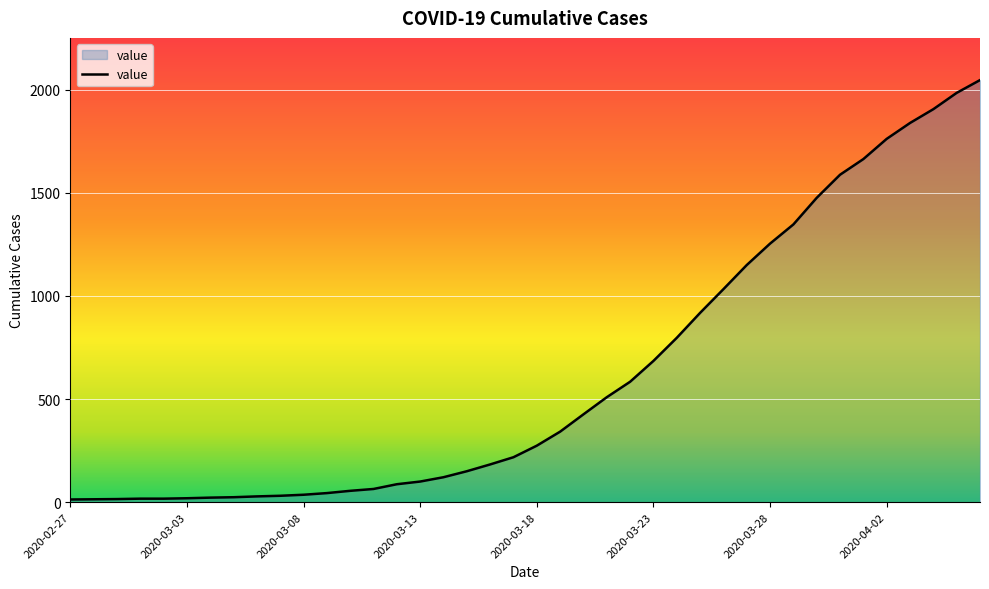

List the labels in order of value, largest first.

2020-04-06, 2020-04-05, 2020-04-04, 2020-04-03, 2020-04-02, 2020-04-01, 2020-03-31, 2020-03-30, 2020-03-29, 2020-03-28, 2020-03-27, 2020-03-26, 2020-03-25, 2020-03-24, 2020-03-23, 2020-03-22, 2020-03-21, 2020-03-20, 2020-03-19, 2020-03-18, 2020-03-17, 2020-03-16, 2020-03-15, 2020-03-14, 2020-03-13, 2020-03-12, 2020-03-11, 2020-03-10, 2020-03-09, 2020-03-08, 2020-03-07, 2020-03-06, 2020-03-05, 2020-03-04, 2020-03-03, 2020-03-01, 2020-03-02, 2020-02-29, 2020-02-28, 2020-02-27